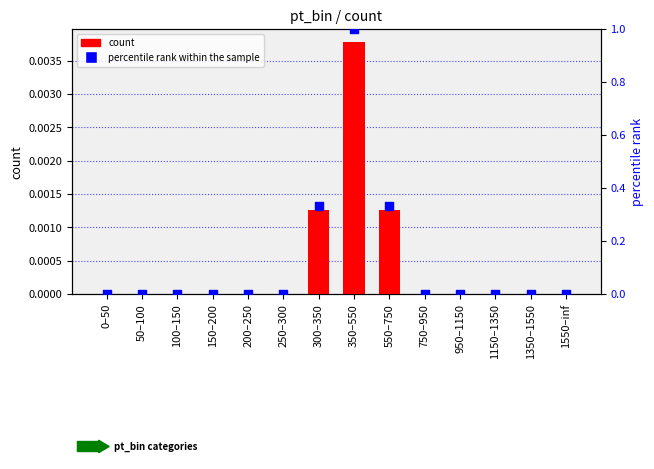

At which category is the sum across all series the highest?

350–550